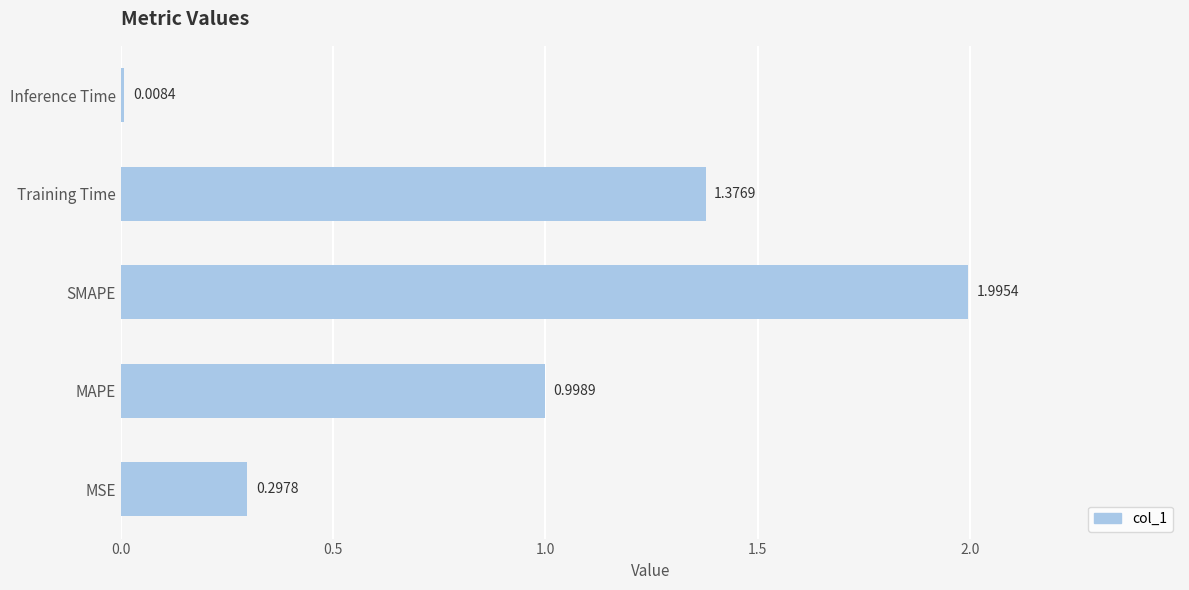

Which category has the highest value across all series?

SMAPE